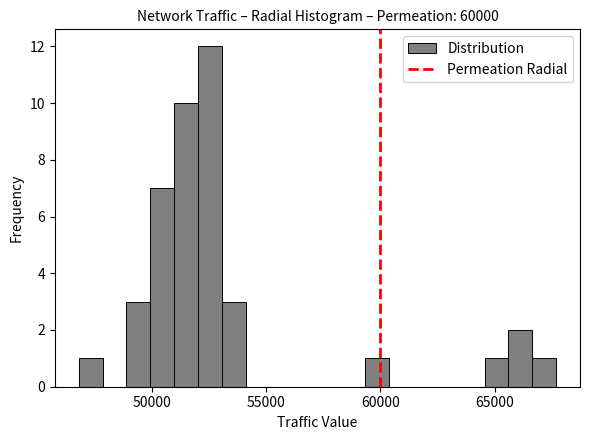

Read against the x-axis, roughly where is the centre of the tallest bar?

52500